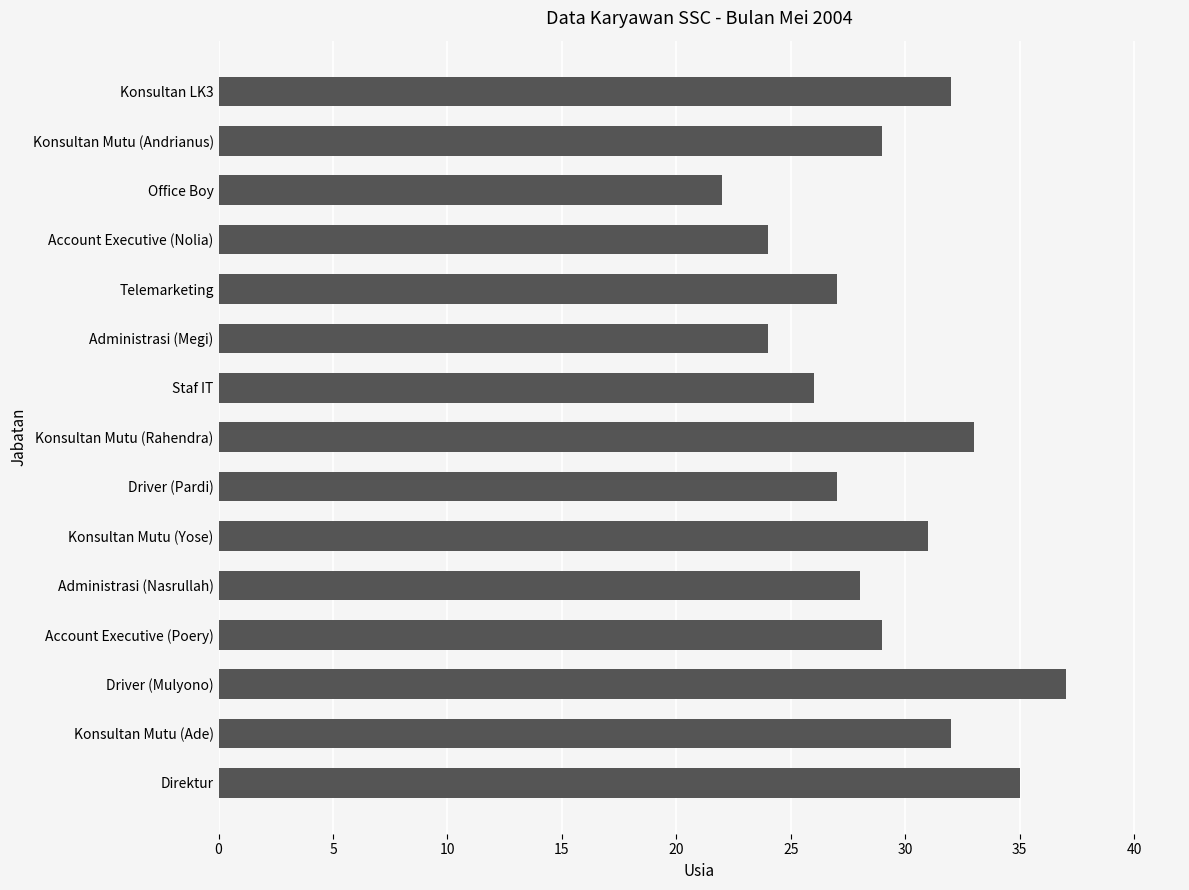

Reading top to bottom, transcribe all the data shown in this chart.

32	29	22	24	27	24	26	33	27	31	28	29	37	32	35